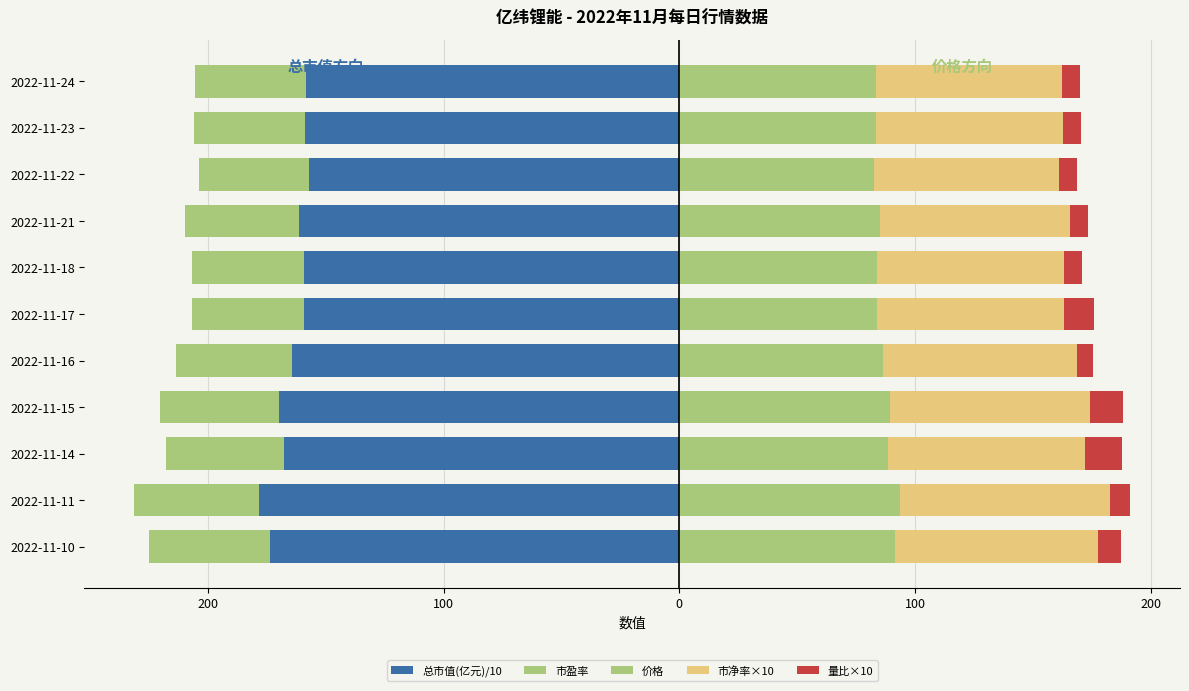

What is the value of the 价格 bar at the 9th from the left?

82.7